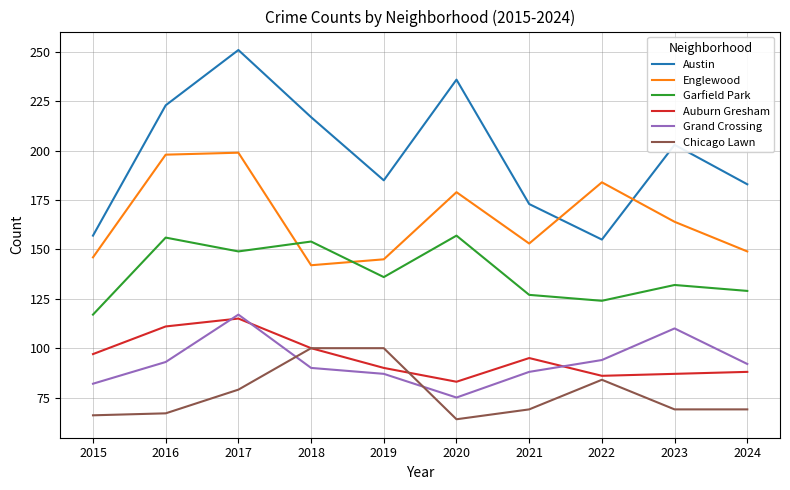

True or false: Austin and Garfield Park cross at least once.

False